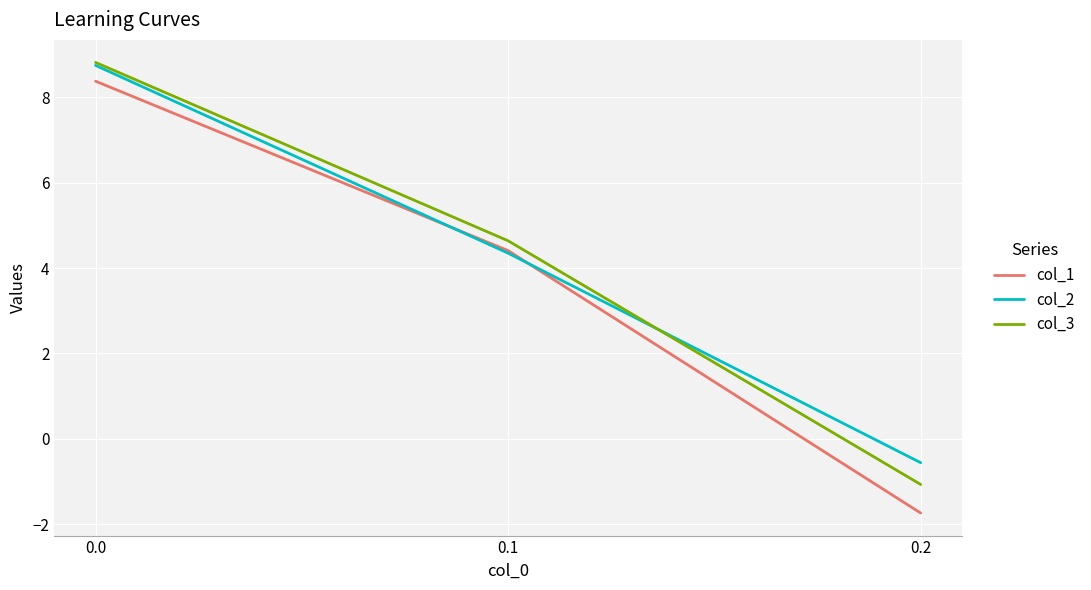

What is the lowest value of the col_2 series?

-0.6